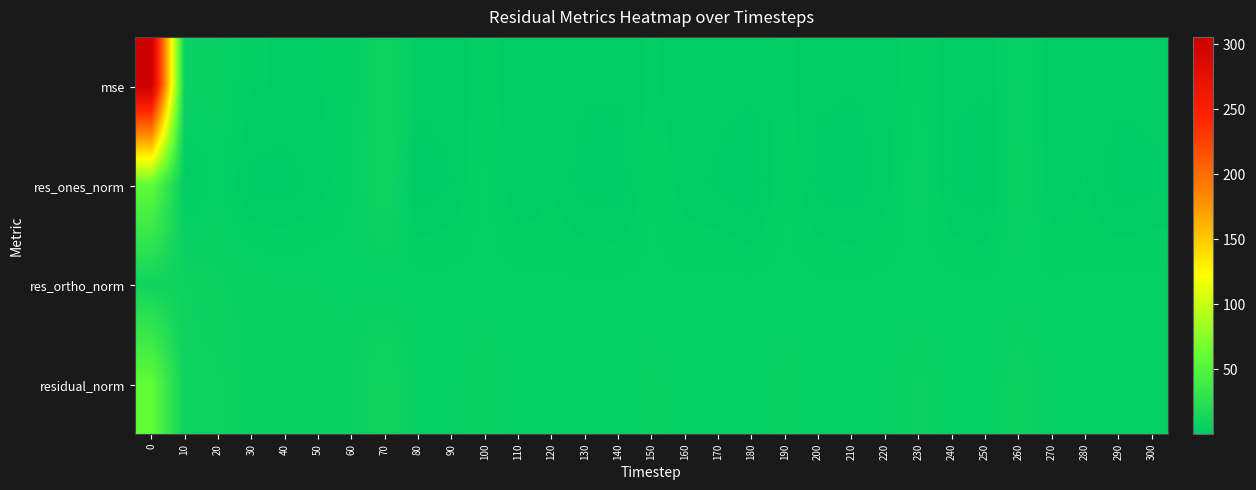

Between 50 and 210, which is larger?

50